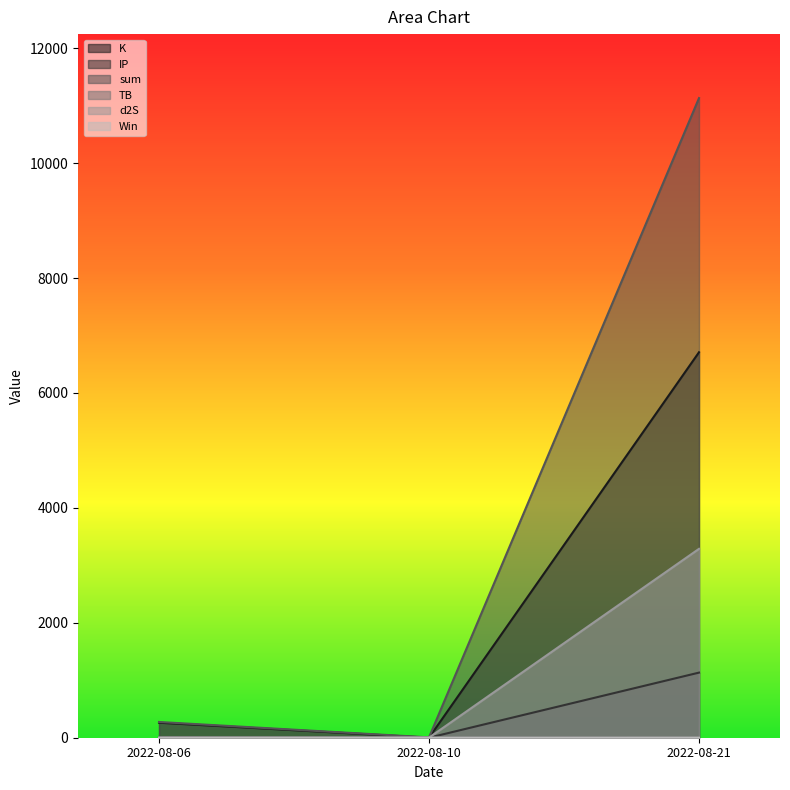

Which series has the largest total across all categories?

sum